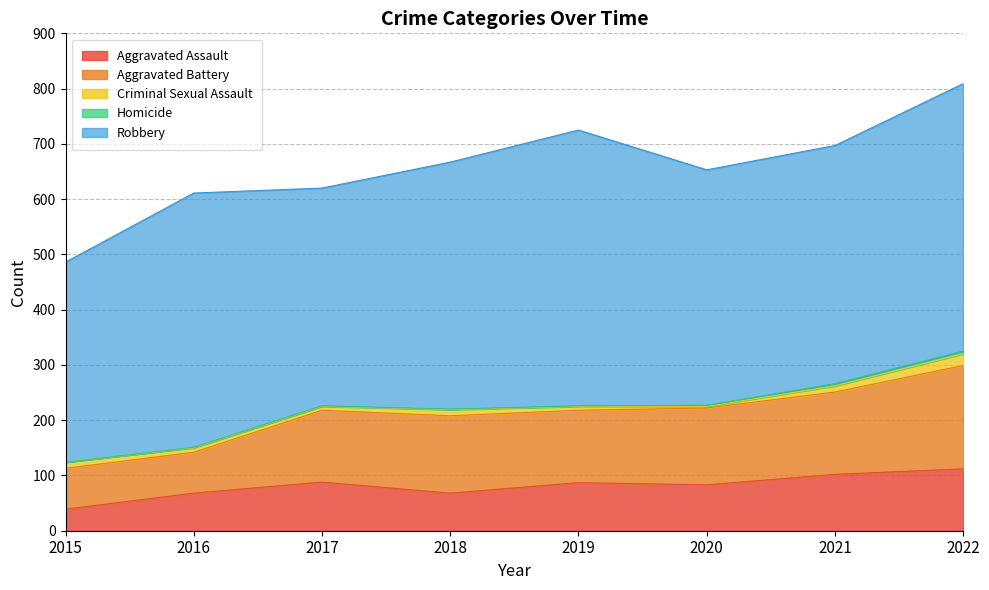

Rank the categories by Aggravated Battery value from lowest to highest.

2015, 2016, 2017, 2019, 2020, 2018, 2021, 2022